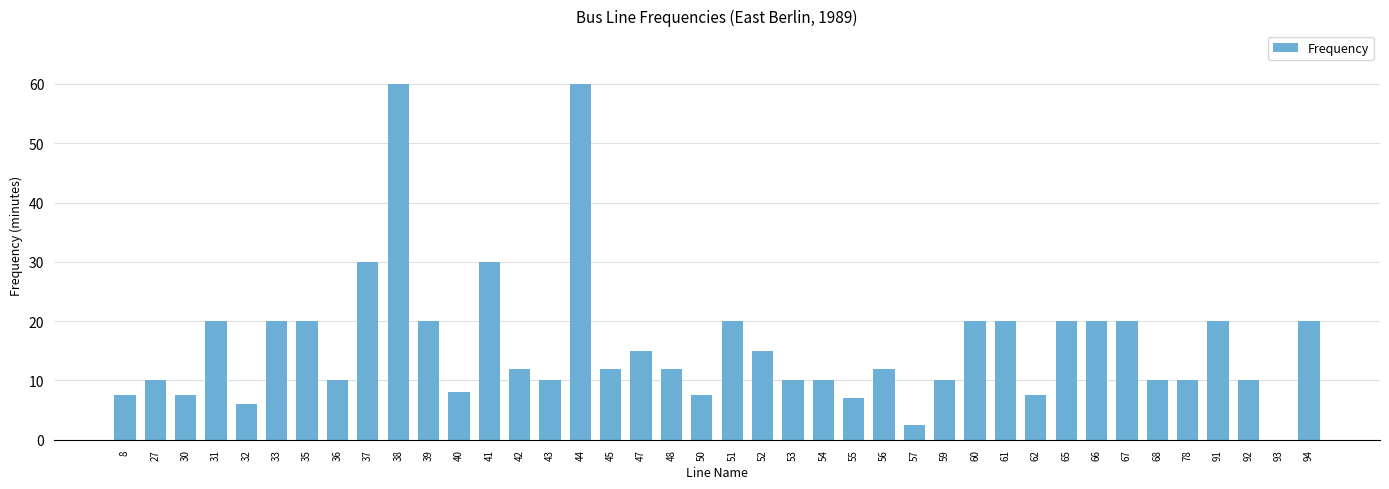

What is the sum of all values?

641.5